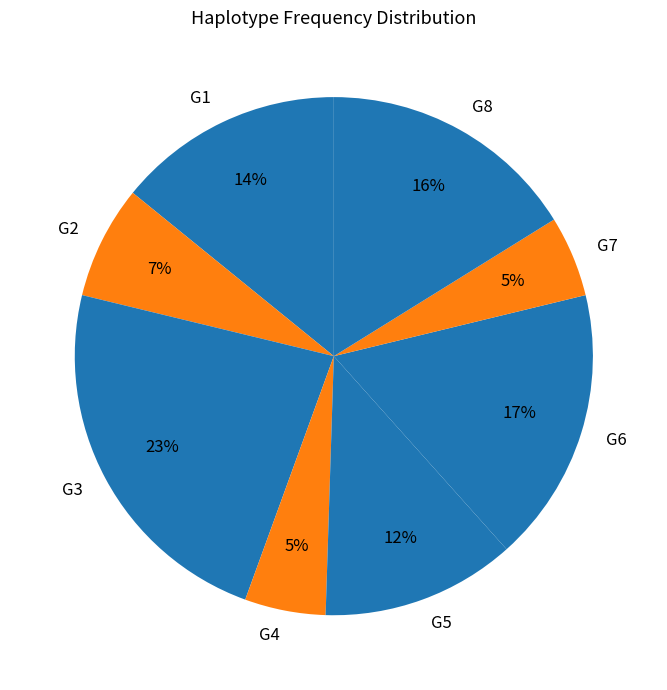

To the nearest percent, what portion does G7 represent?

5%